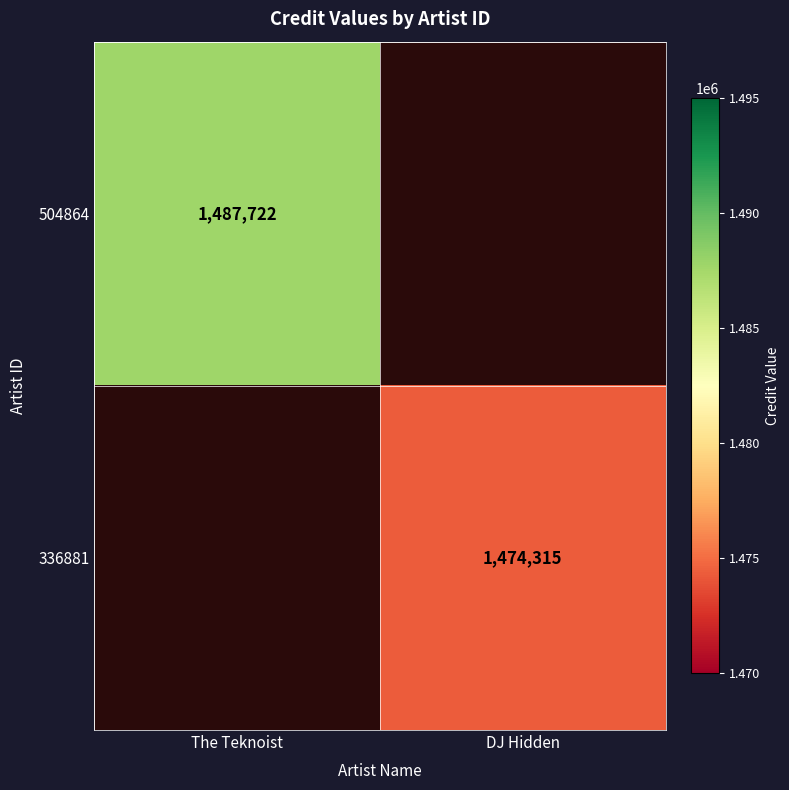

The value of 504864 at The Teknoist is 2197822. True or false?

False